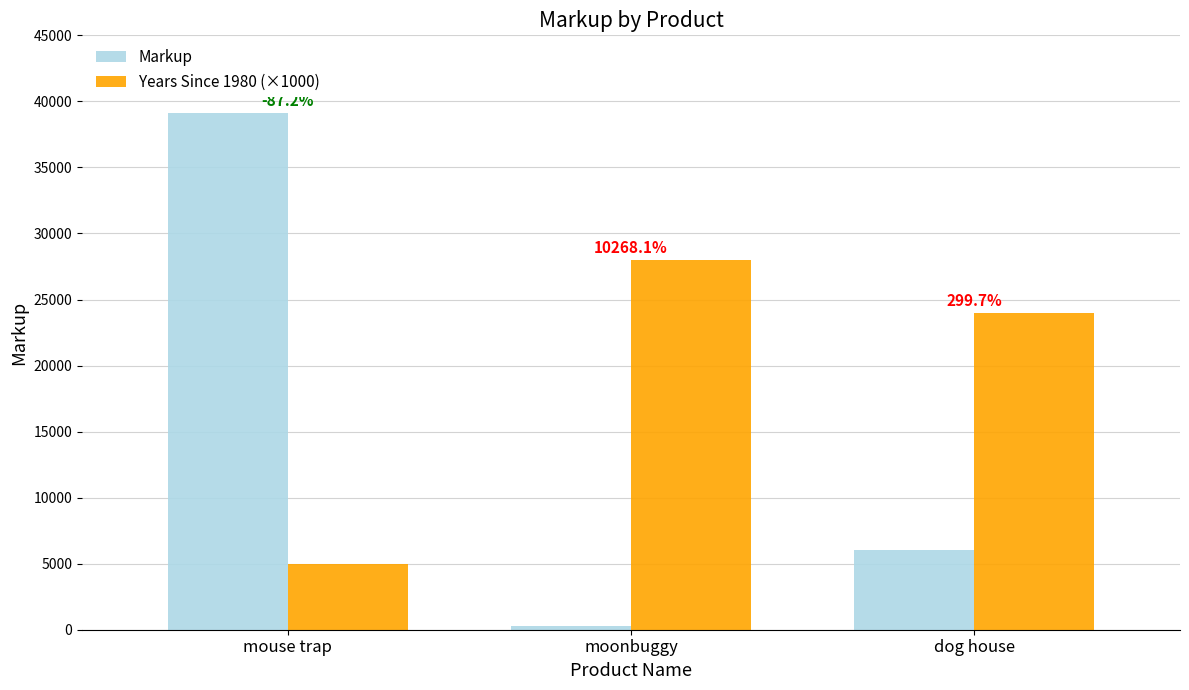

Reading right to left, what are all the values shown in this chart?

Markup: dog house=6004.0	moonbuggy=270.1	mouse trap=39150.0
Years Since 1980 (×1000): dog house=24000.0	moonbuggy=28000.0	mouse trap=5000.0